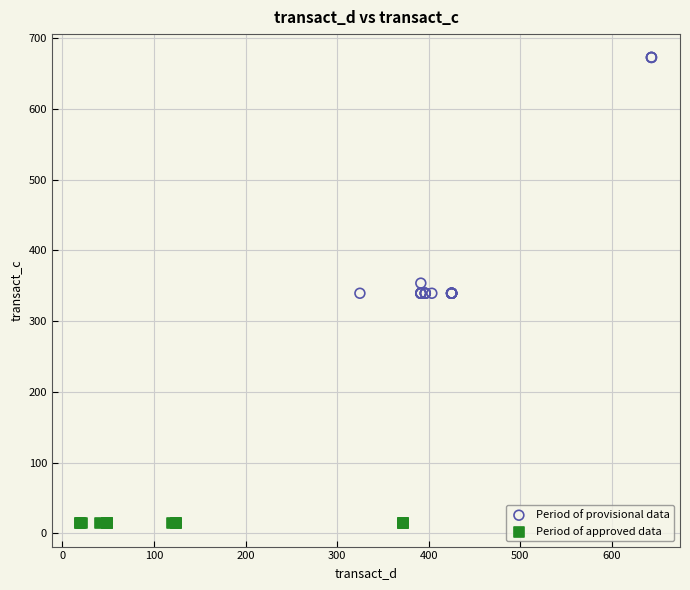

Which series contains the highest Y value?

Period of provisional data